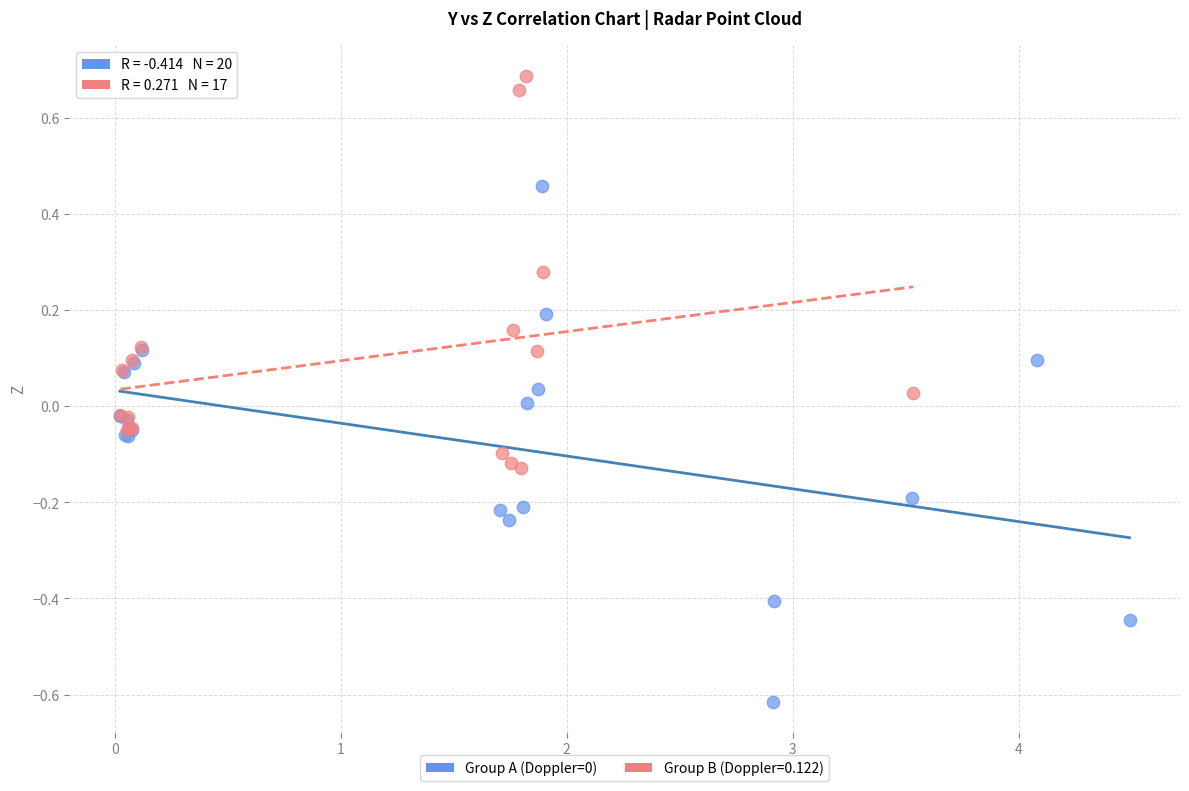

Which series reaches the maximum Y coordinate?

Group B (Doppler=0.122)